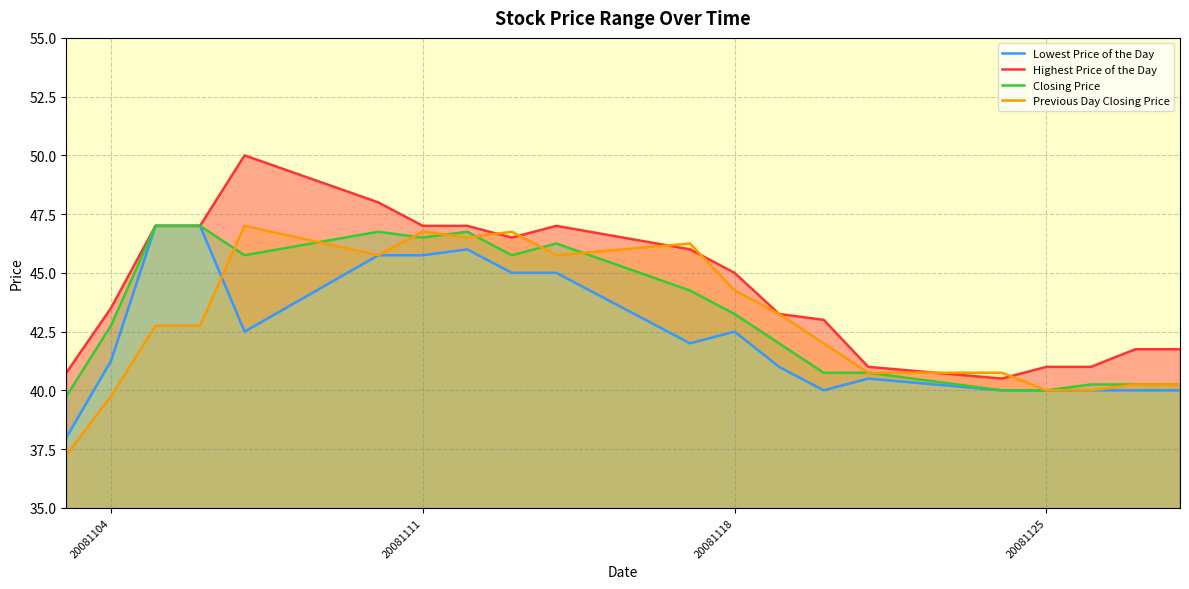

True or false: Closing Price and Lowest Price of the Day cross at least once.

False